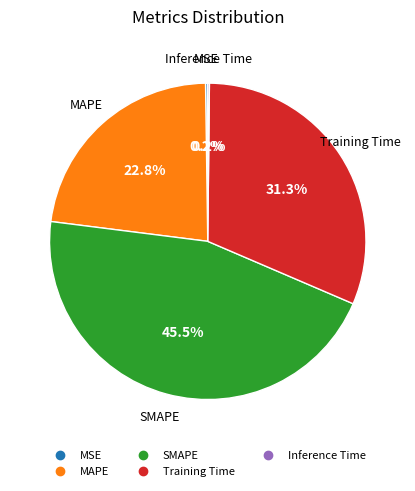

What is the ratio of the value at SMAPE to the value at Training Time?

1.5